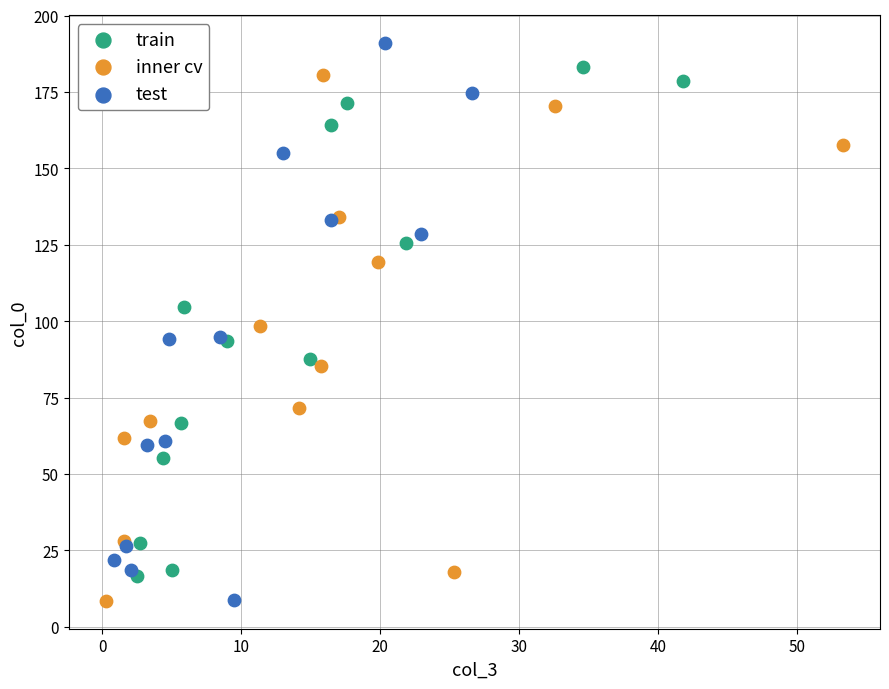

Which series has the largest Y range (max minus min)?

test